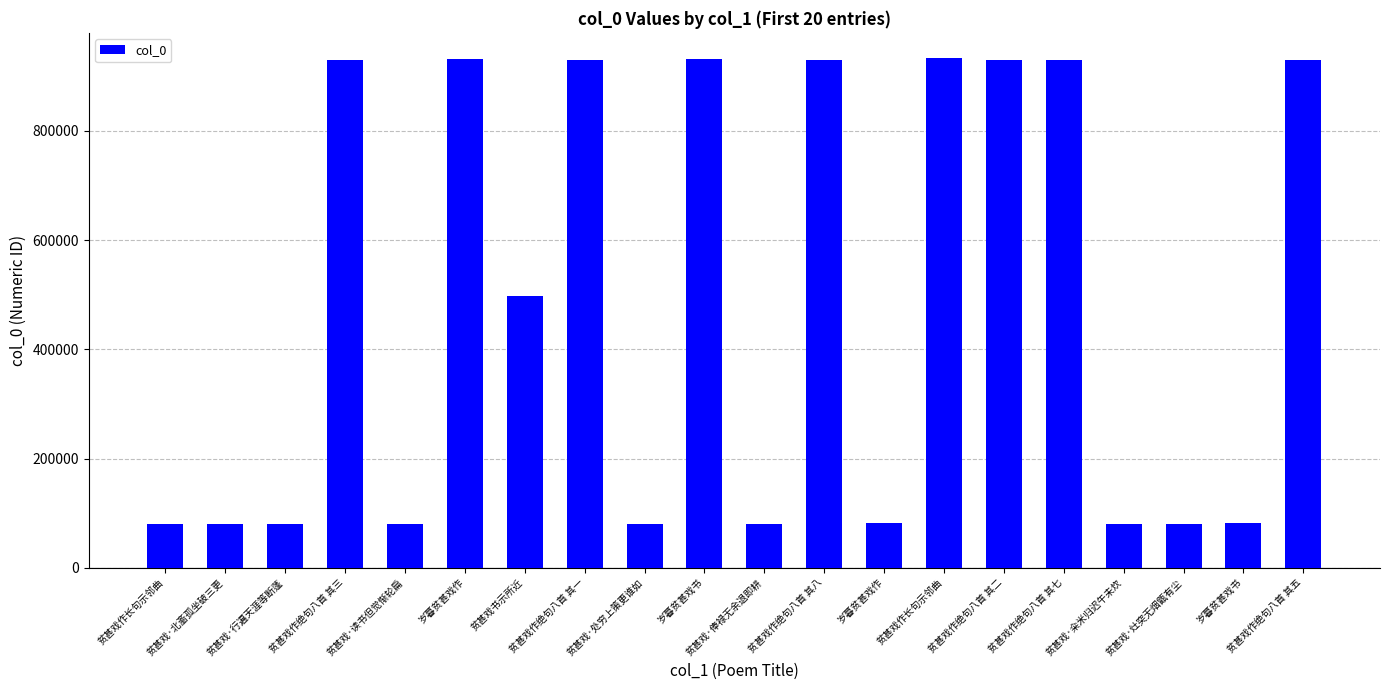

How many series are shown in this chart?

1